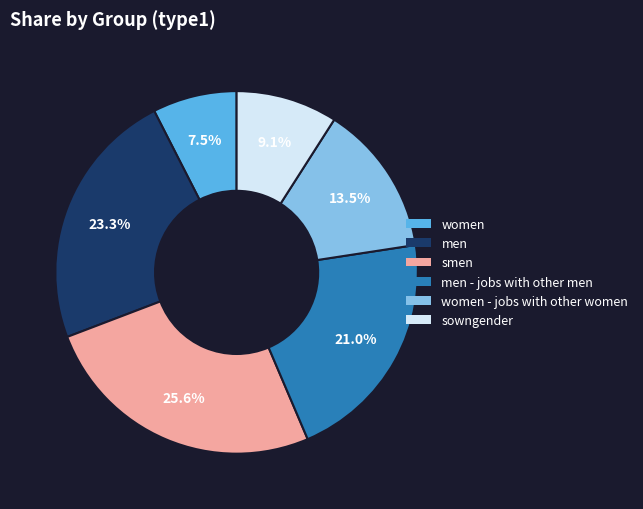

How many segments does this pie chart have?

6